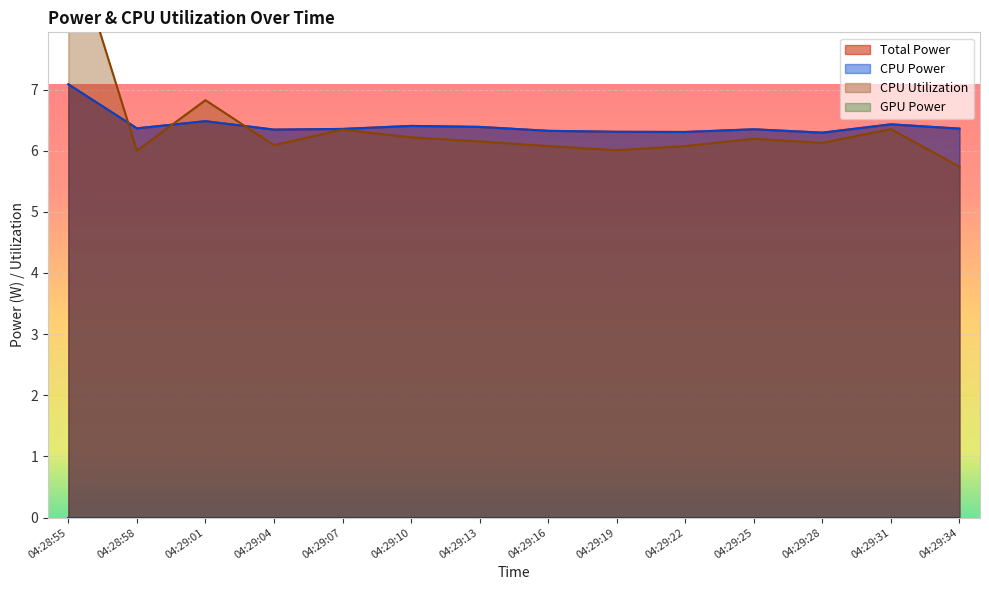

What is the maximum value shown in the chart?

9.6